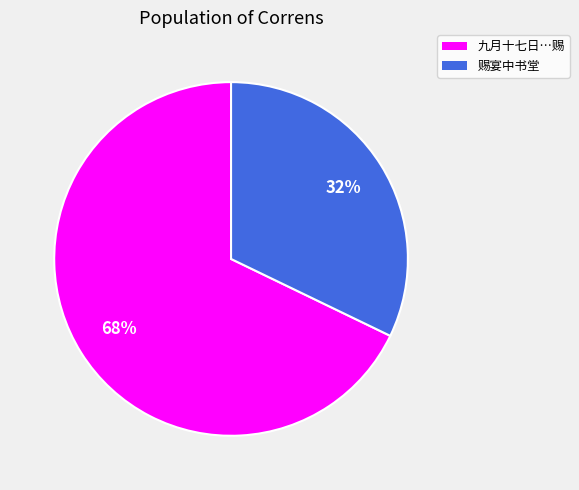

Count the number of slices in the pie.

2